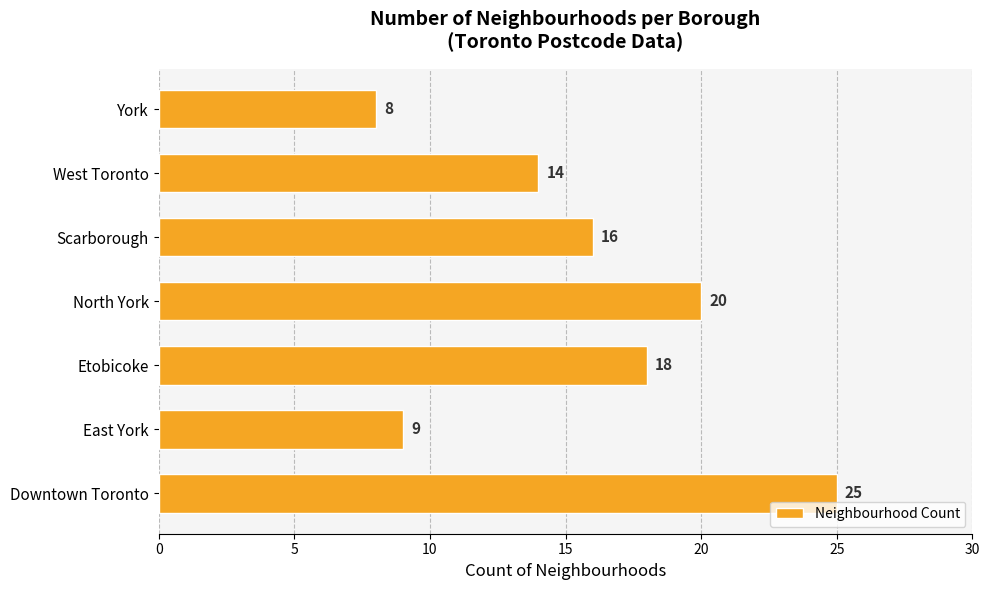

What is the difference between the maximum and minimum values?

17